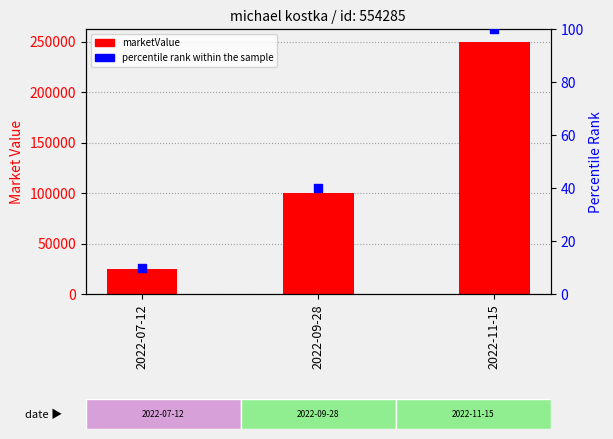

What are all the series names shown in the legend?

marketValue, percentile rank within the sample